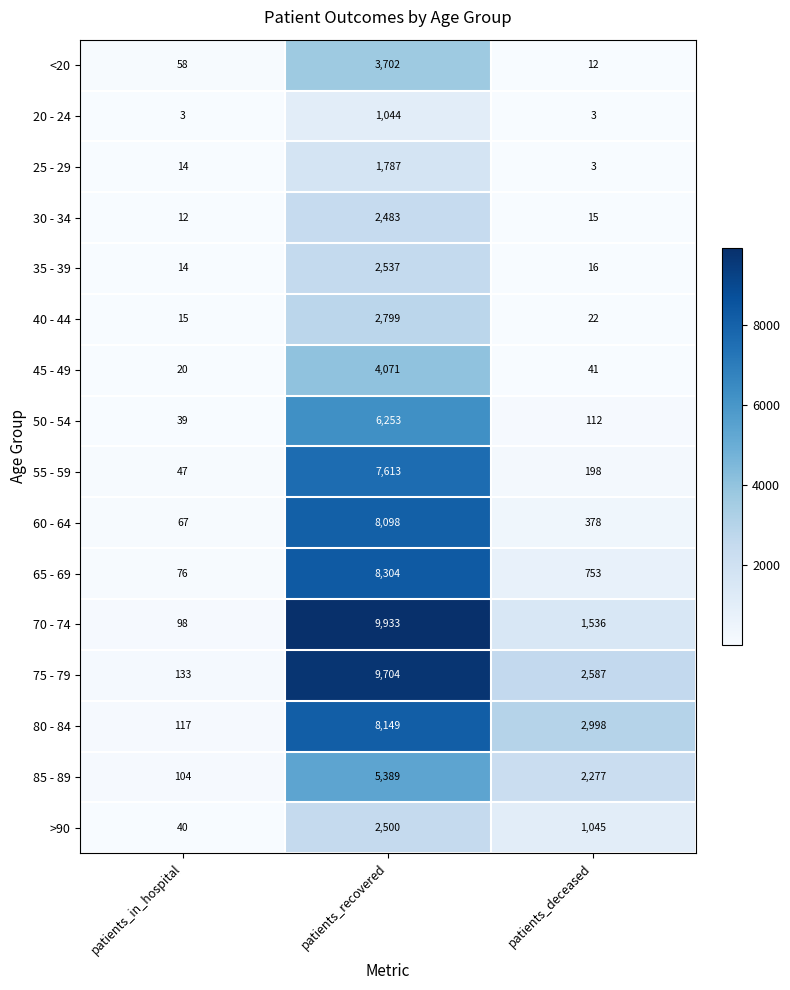

Between patients_recovered and patients_deceased, which series saw the biggest shift?

70 - 74